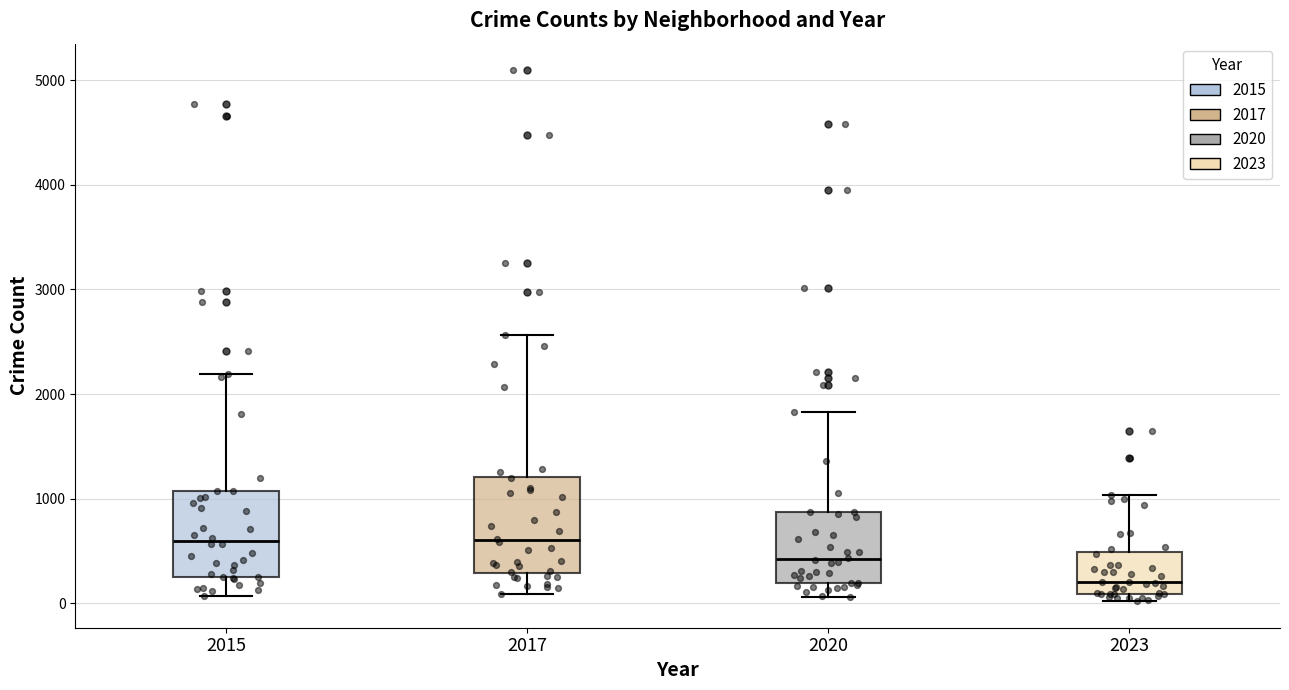

Which box's median line is the lowest?

2023